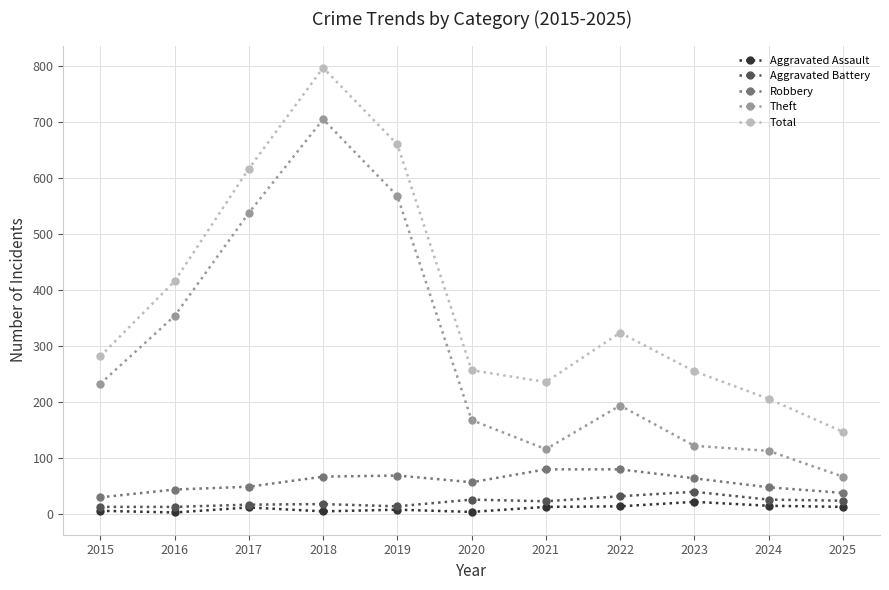

Rank the series by their maximum value, from lowest to highest.

Aggravated Assault, Aggravated Battery, Robbery, Theft, Total